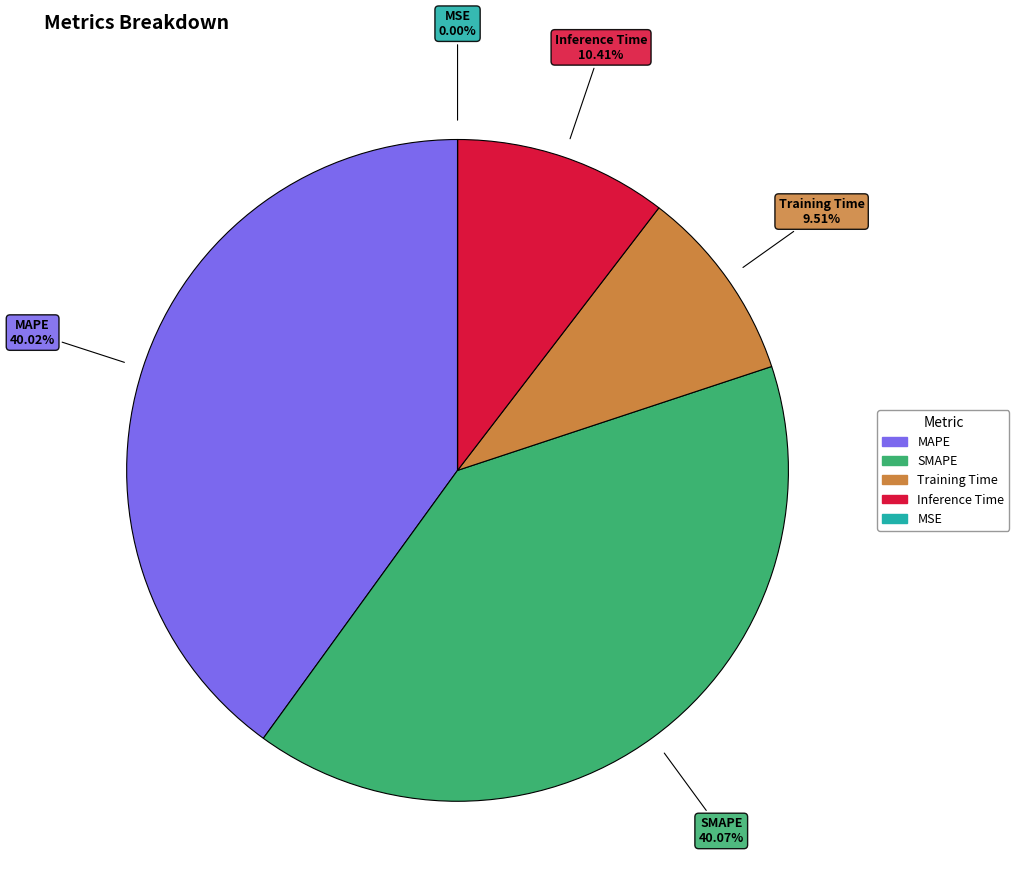

Does any single category account for the majority?

No